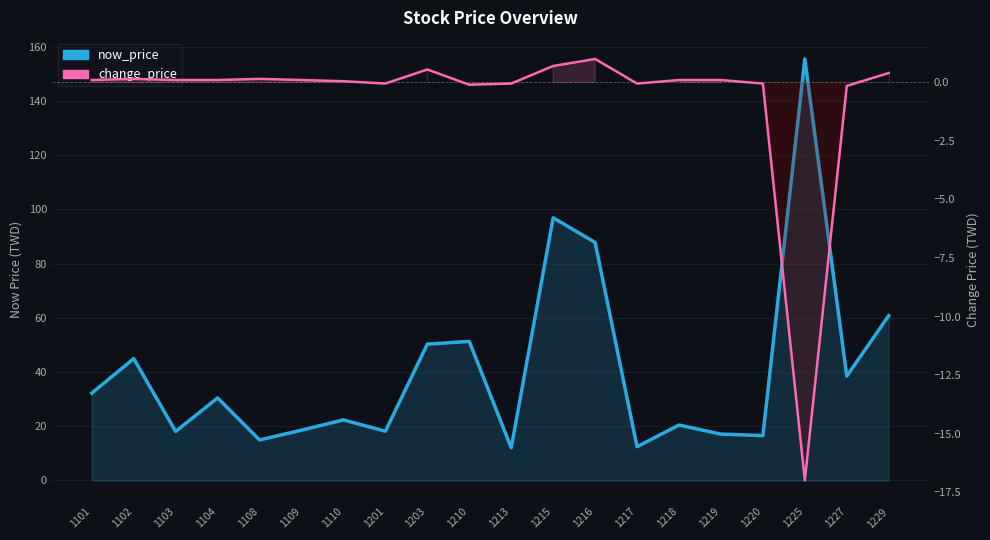

Is the value of now_price at 1109 greater than the value of change_price at 1201?

Yes